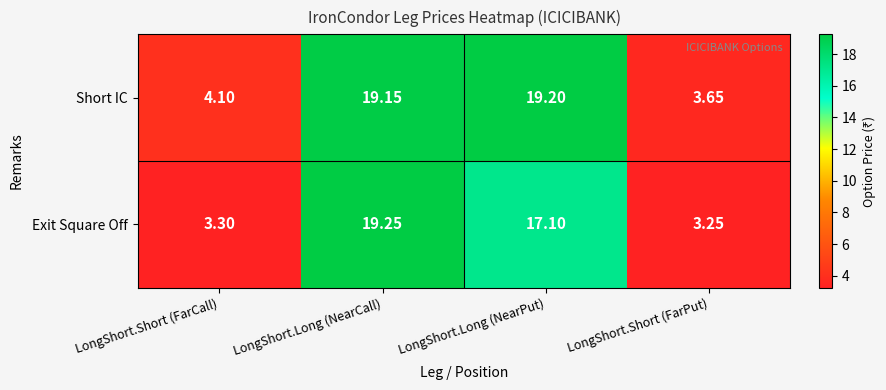

What is the difference between the highest and lowest values at LongShort.Short (FarCall)?

0.8